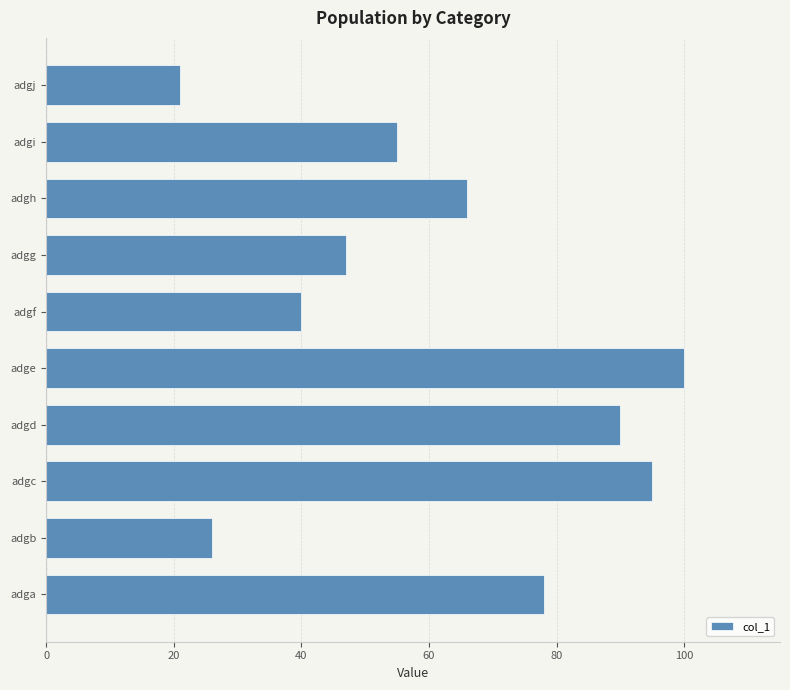

What is the average value?

62